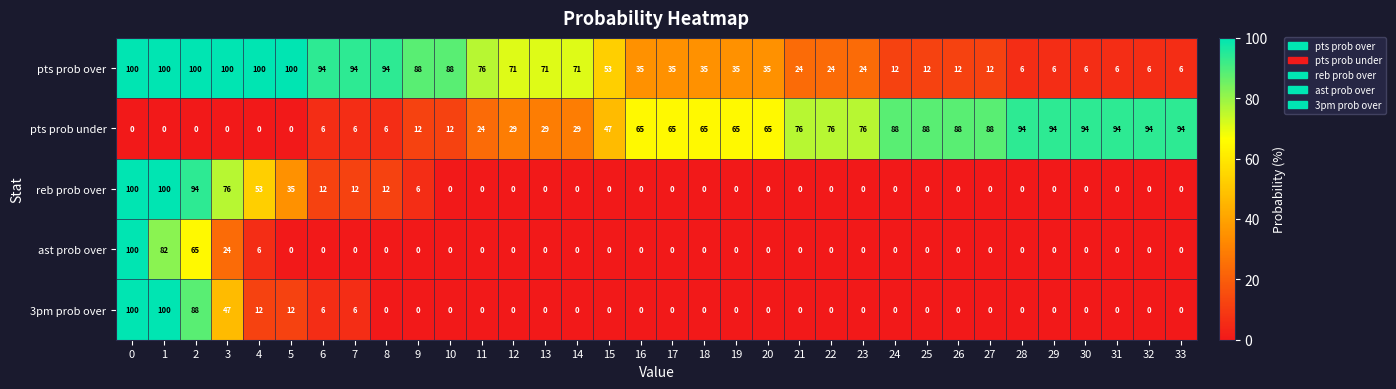

What is the difference between the highest and lowest values at 15?

53